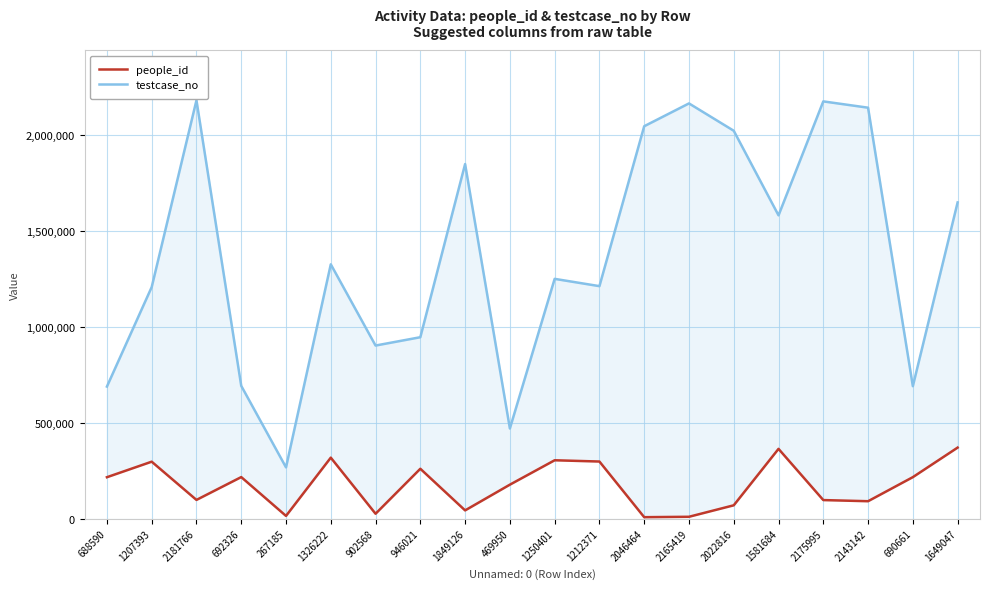

What is the difference between the people_id values at 267185 and 1212371?

283626